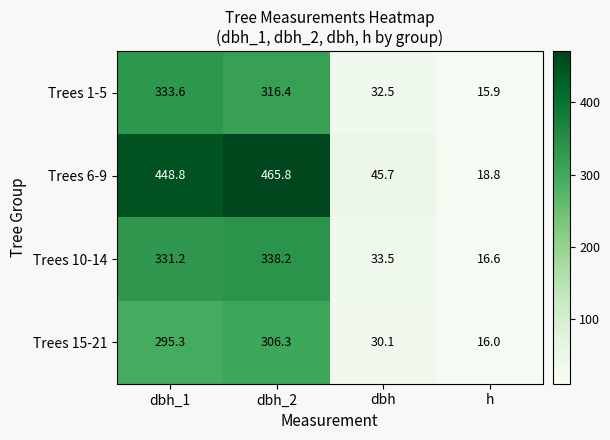

List the series in order of their peak value, lowest first.

Trees 15-21, Trees 1-5, Trees 10-14, Trees 6-9